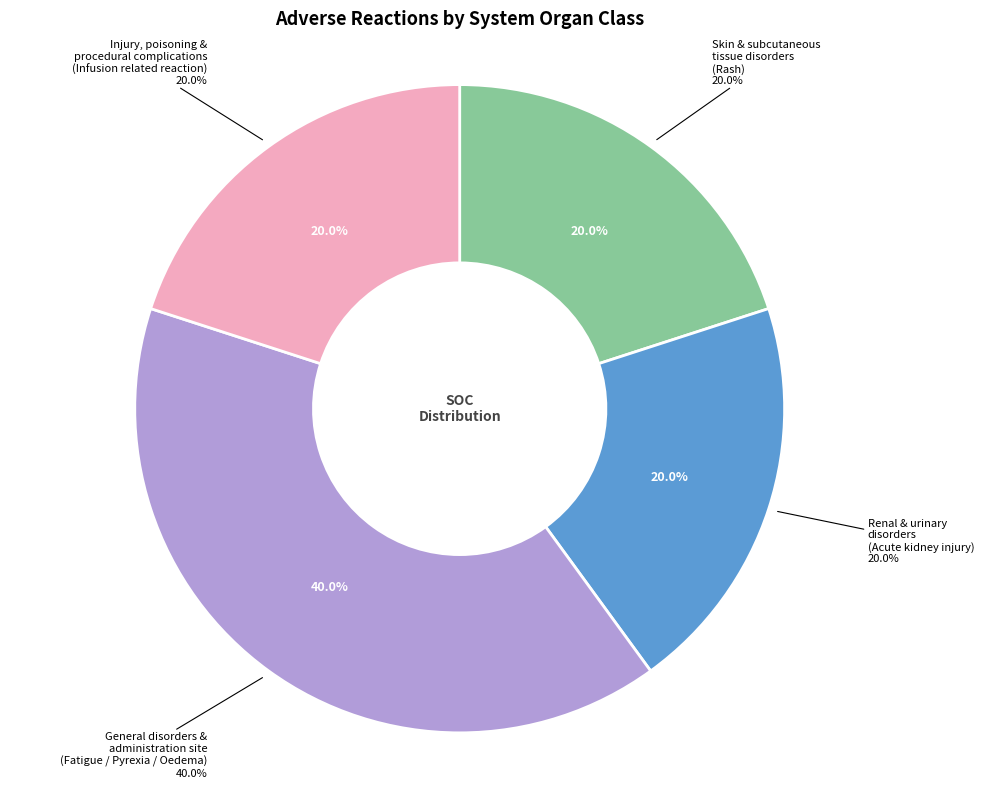

To the nearest percent, what portion does Injury, poisoning and procedural complications represent?

20%